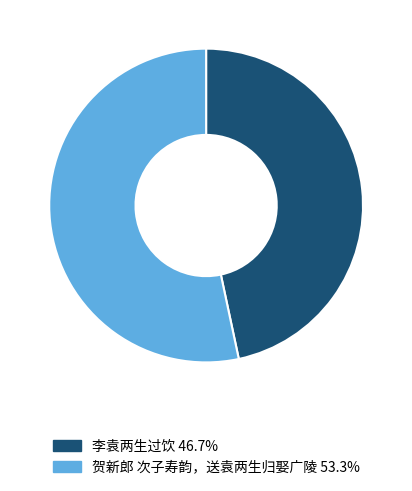

Rank the categories by value from lowest to highest.

李袁两生过饮, 贺新郎 次子寿韵，送袁两生归娶广陵